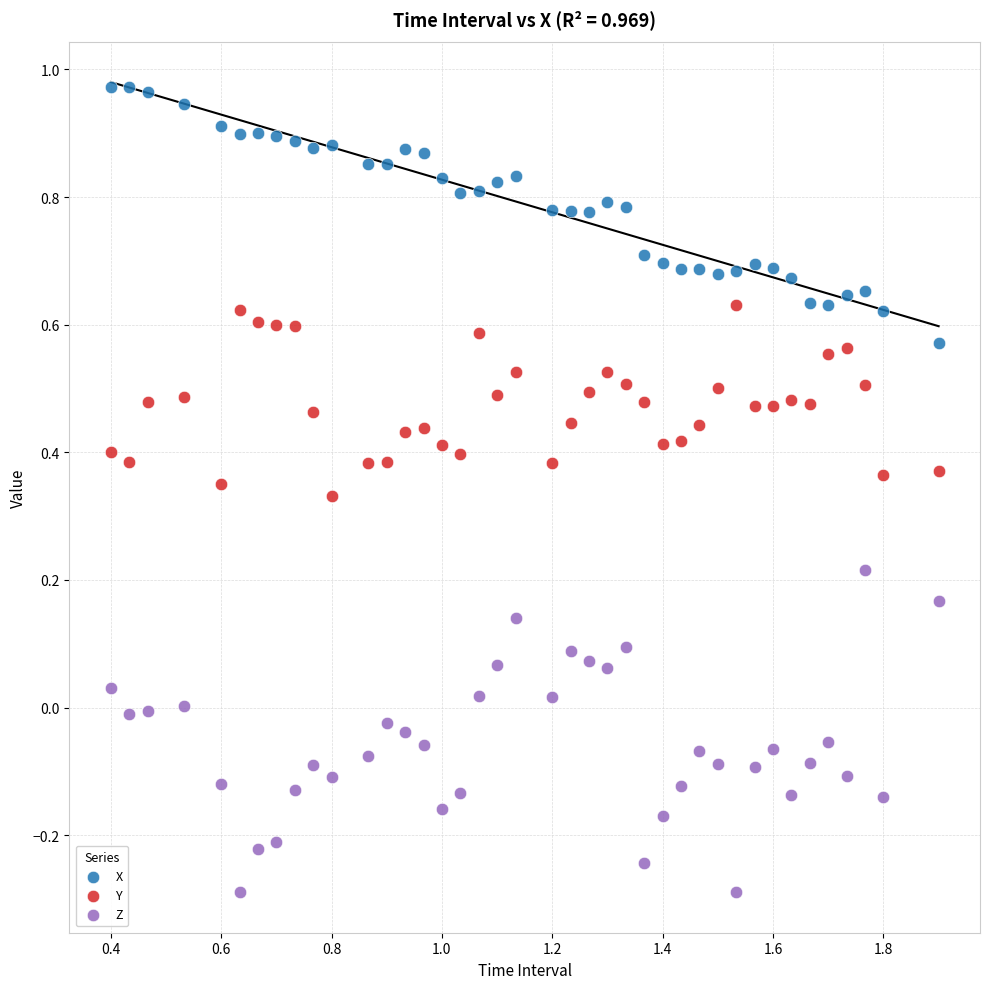

Which series reaches the minimum Y coordinate?

Z